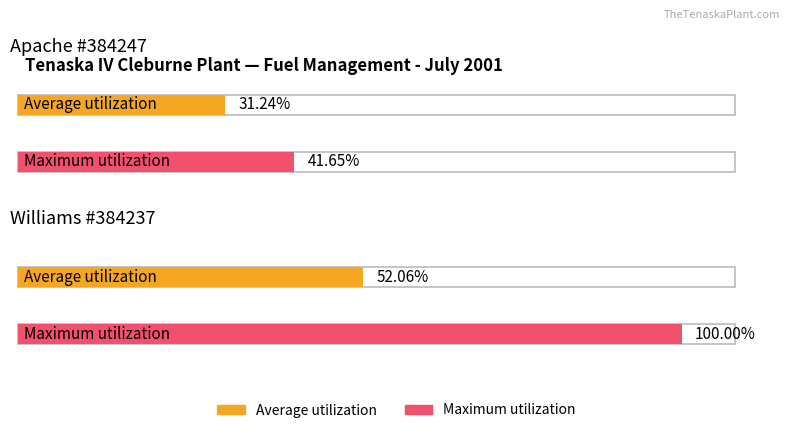

How many bars are there in total?

4